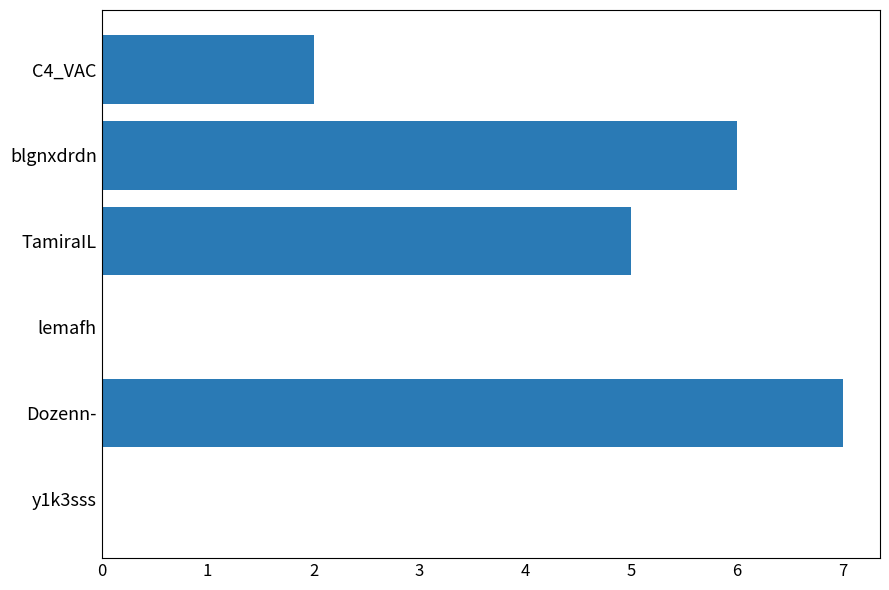

How many distinct data groups are displayed?

1